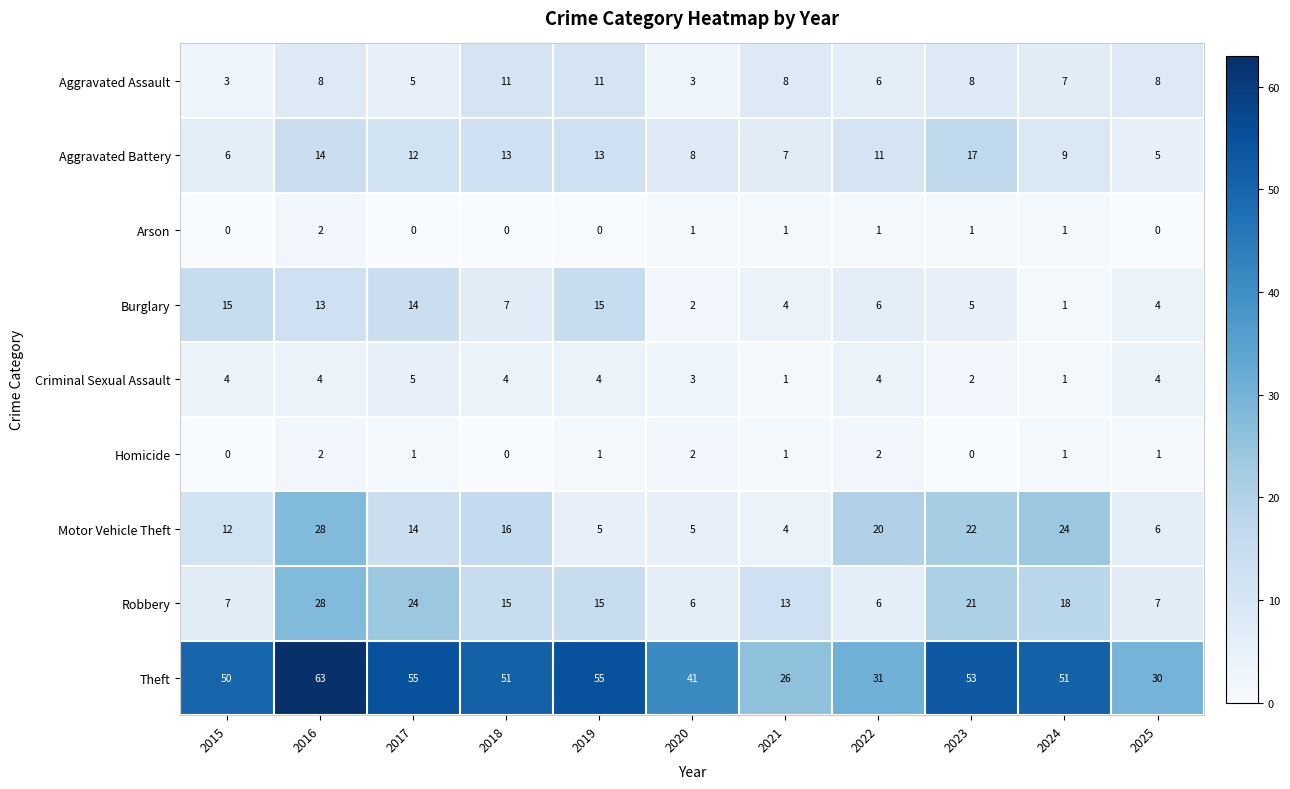

What is the sum of all Aggravated Assault values?

78